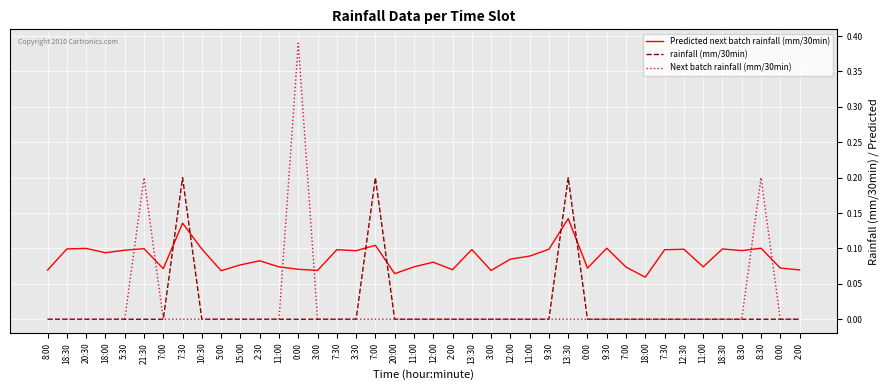

What is the total value across all series at 11:00?

0.1